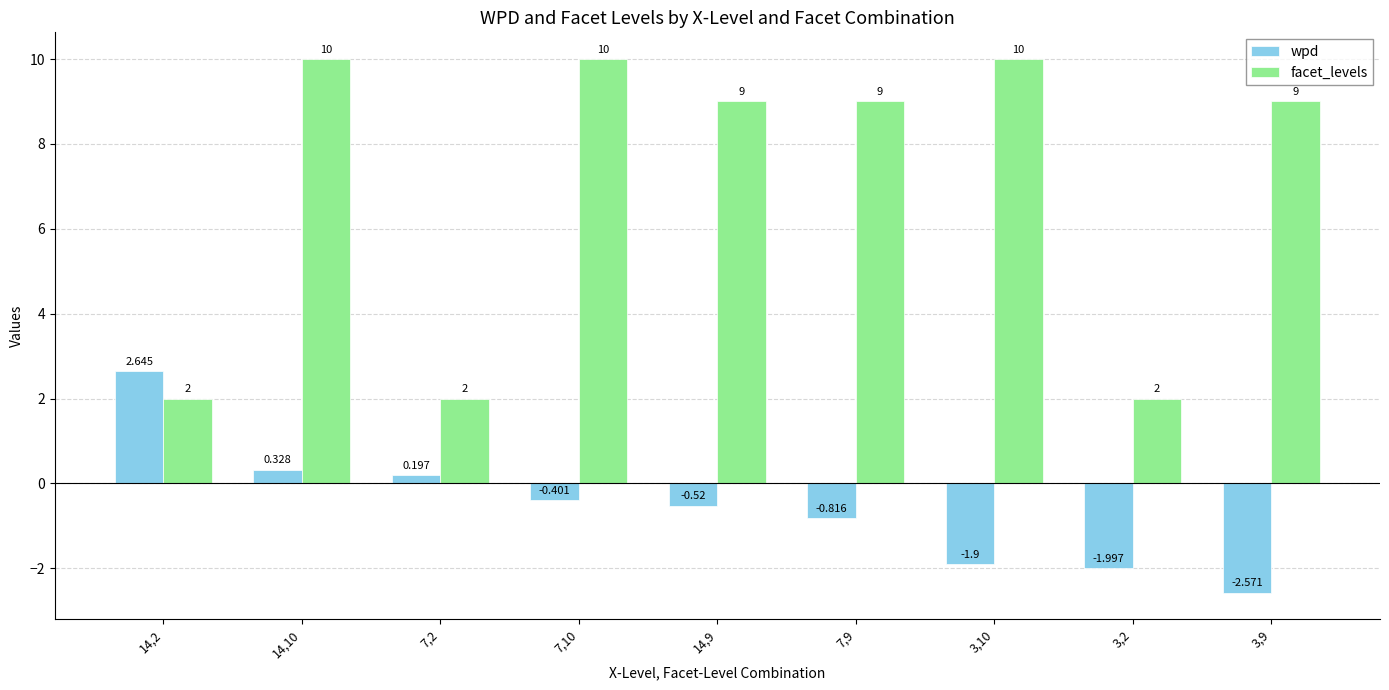

Is it true that facet_levels equals 10.0 at 3,10?

True